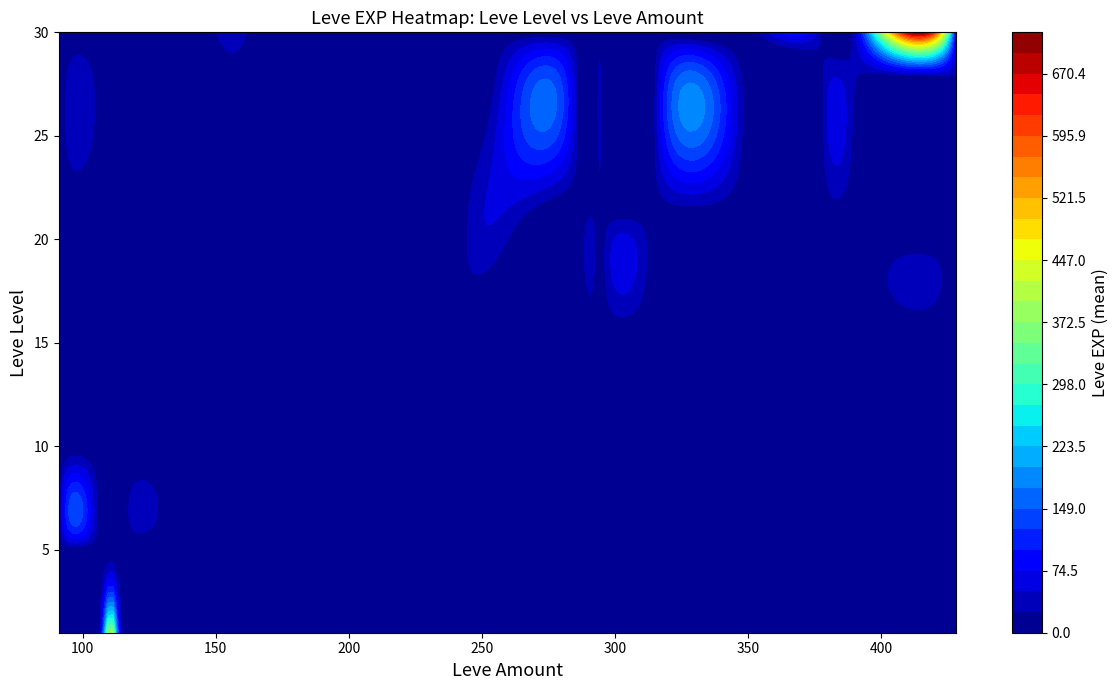

Where is 1 nearest to the value 315?

230